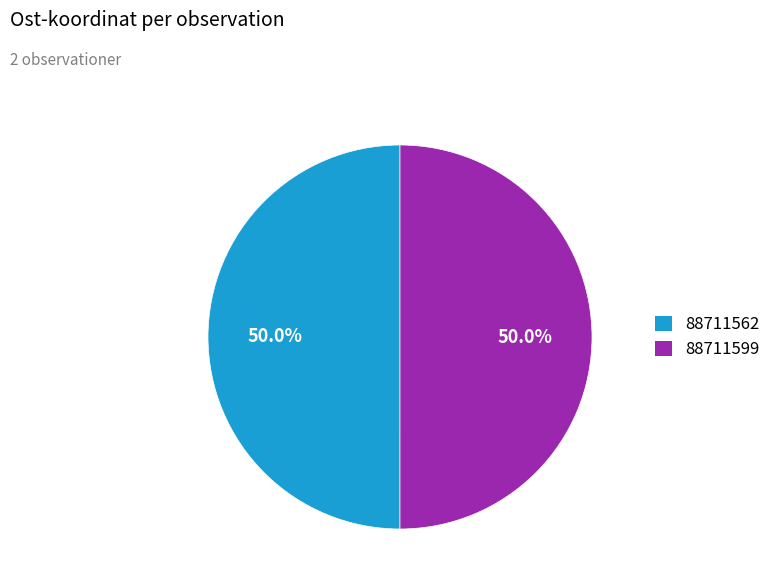

What percentage is NOT represented by 88711599?

50.0%